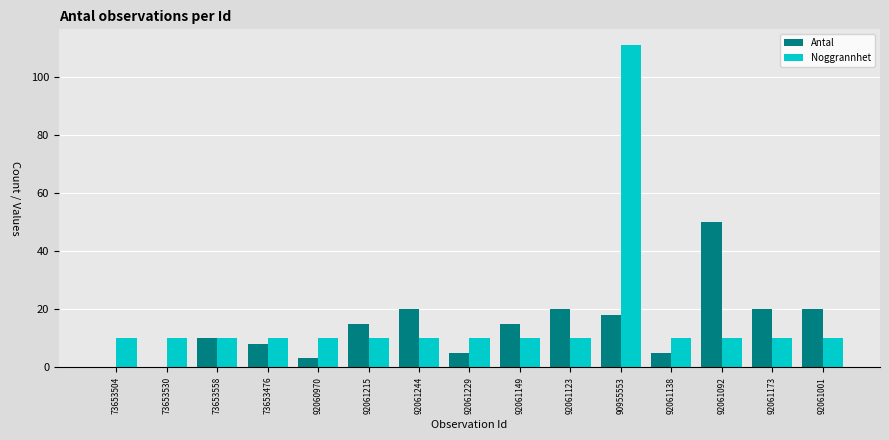

How many data points does each series have?

15